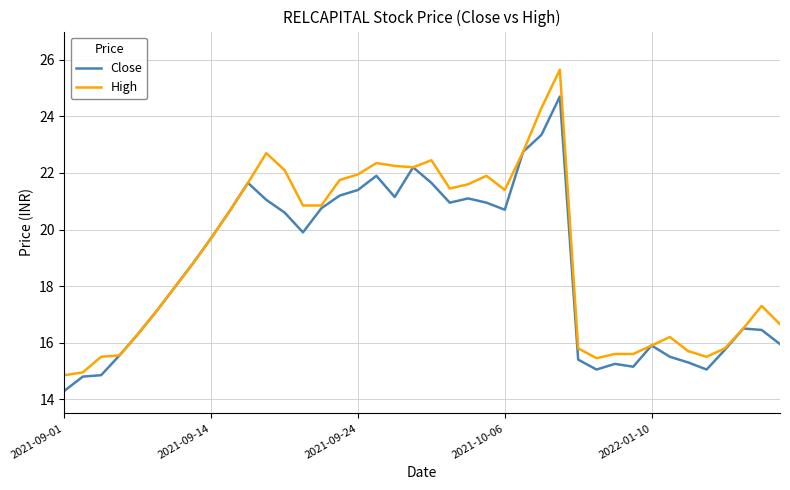

What is the highest value of the Close series?

24.7